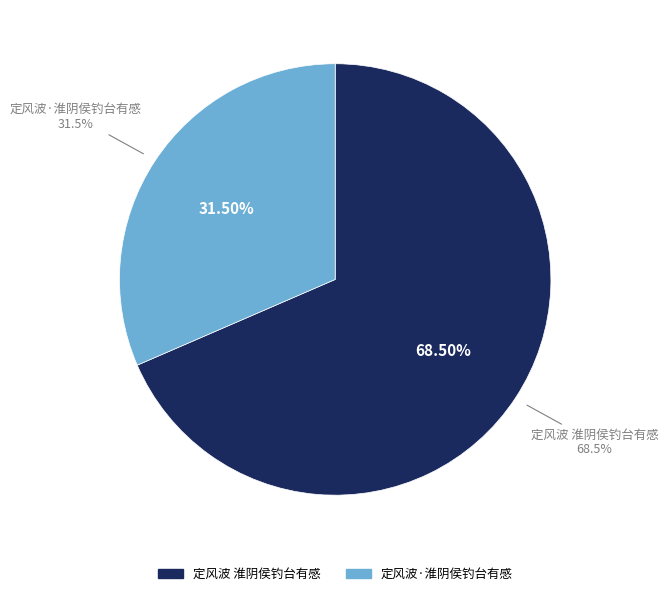

What is the majority slice?

定风波 淮阴侯钓台有感